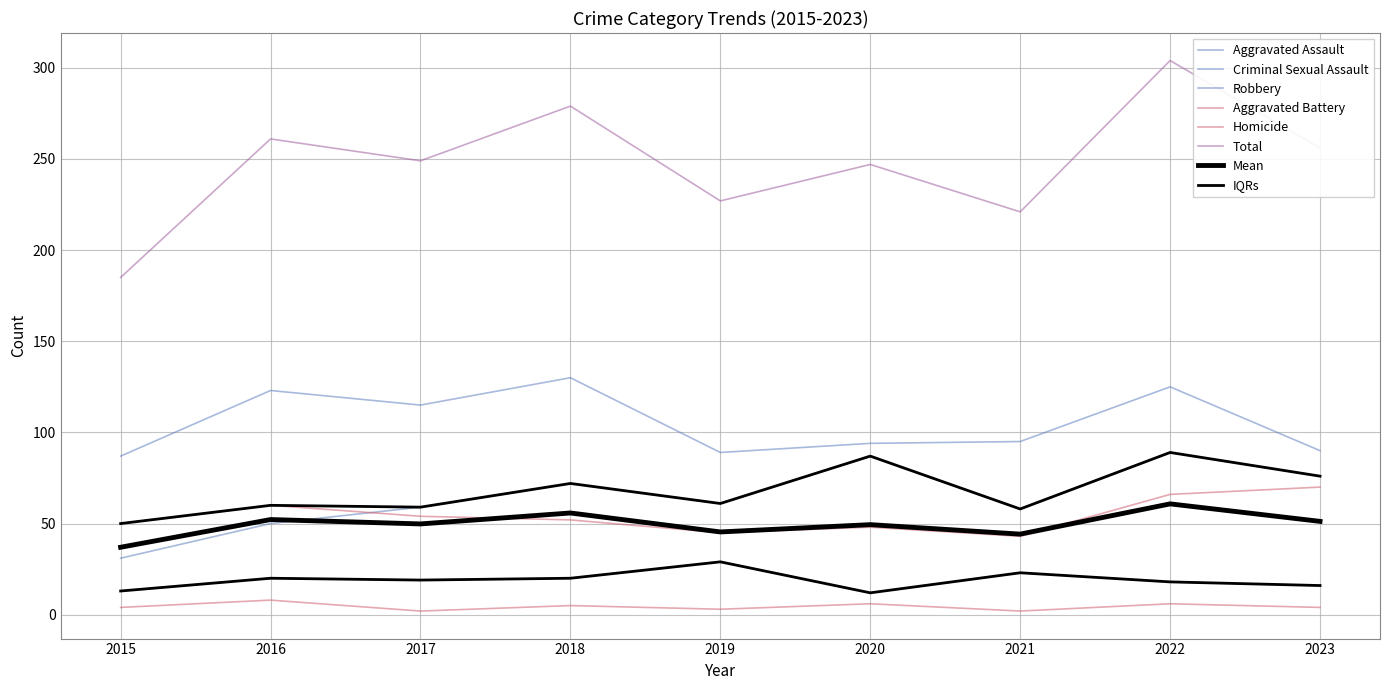

Which series has the largest total across all categories?

Total